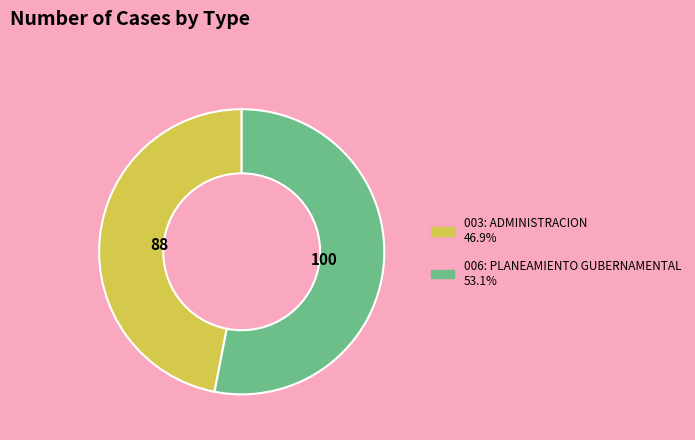

Combined, do 006: PLANEAMIENTO GUBERNAMENTAL and 003: ADMINISTRACION account for over 50%?

Yes